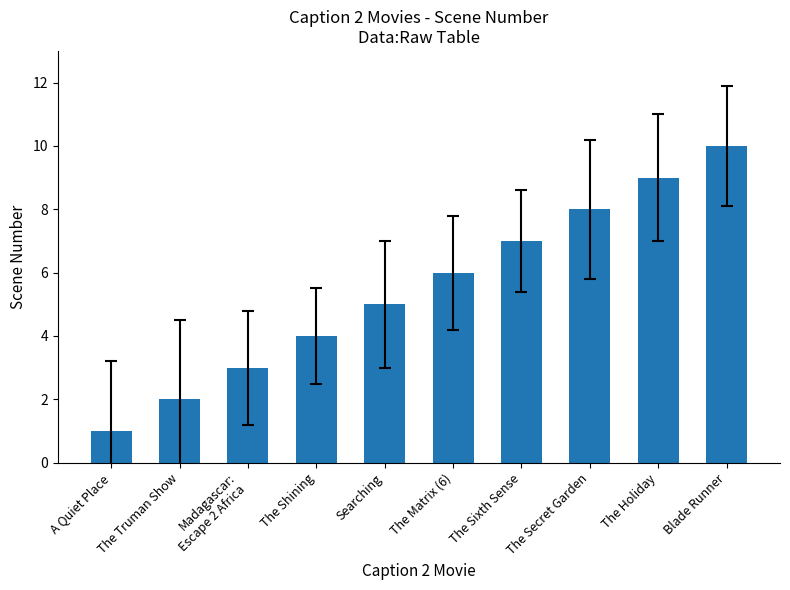

True or false: the data shows 4 at The Matrix (6).

False